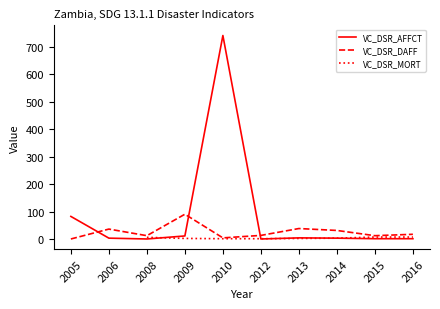

True or false: VC_DSR_AFFCT has a value of 6.7 at 2006.

False